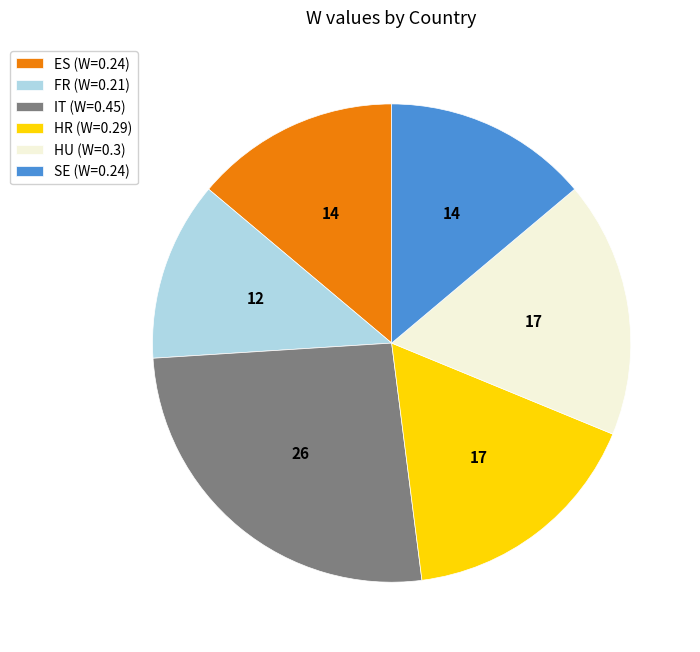

Which slice is the largest?

IT